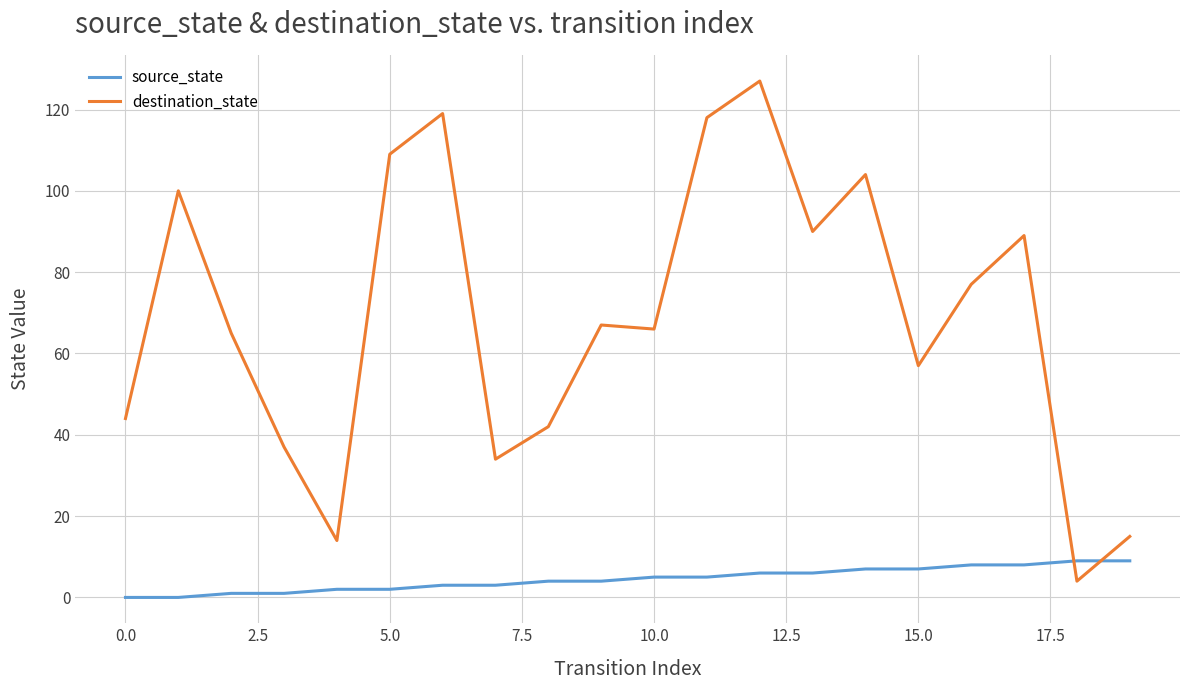

What is the maximum value shown in the chart?

127